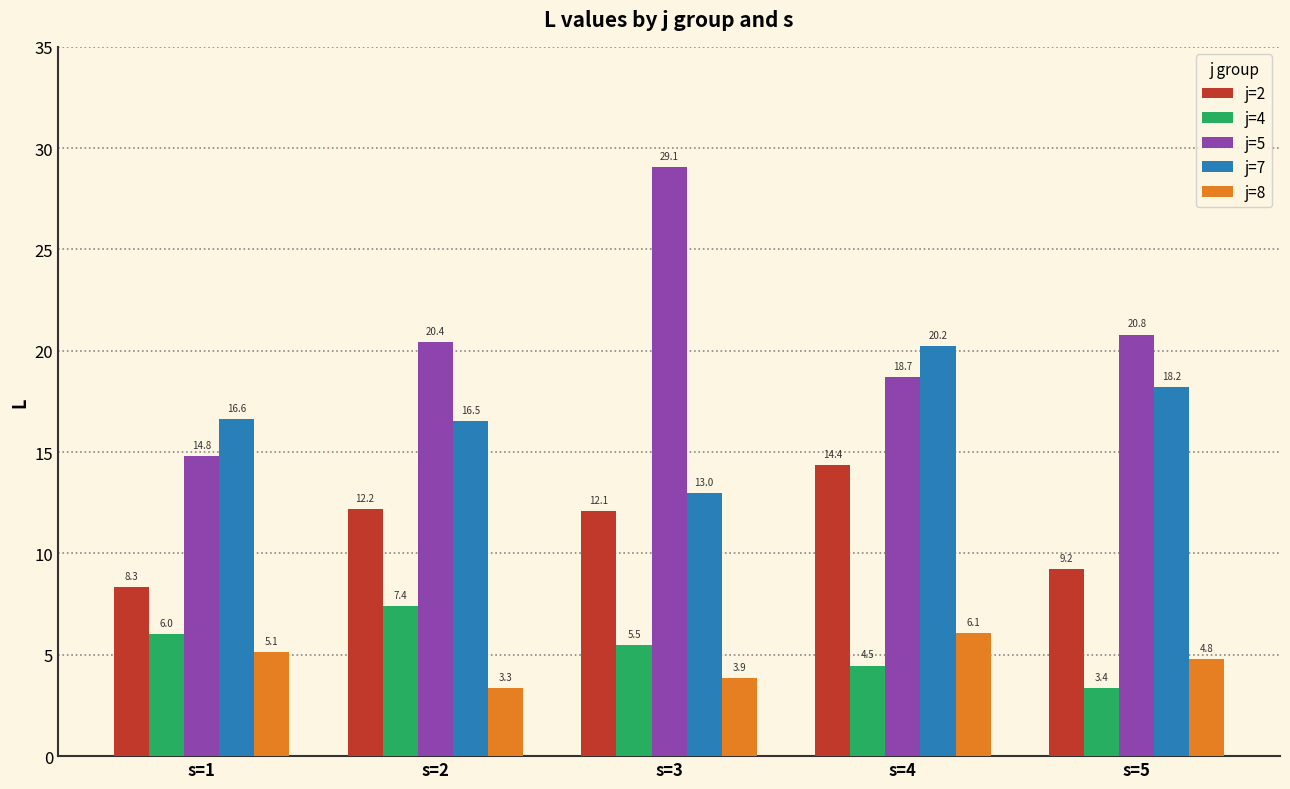

What is the highest value of the j=5 series?

29.1